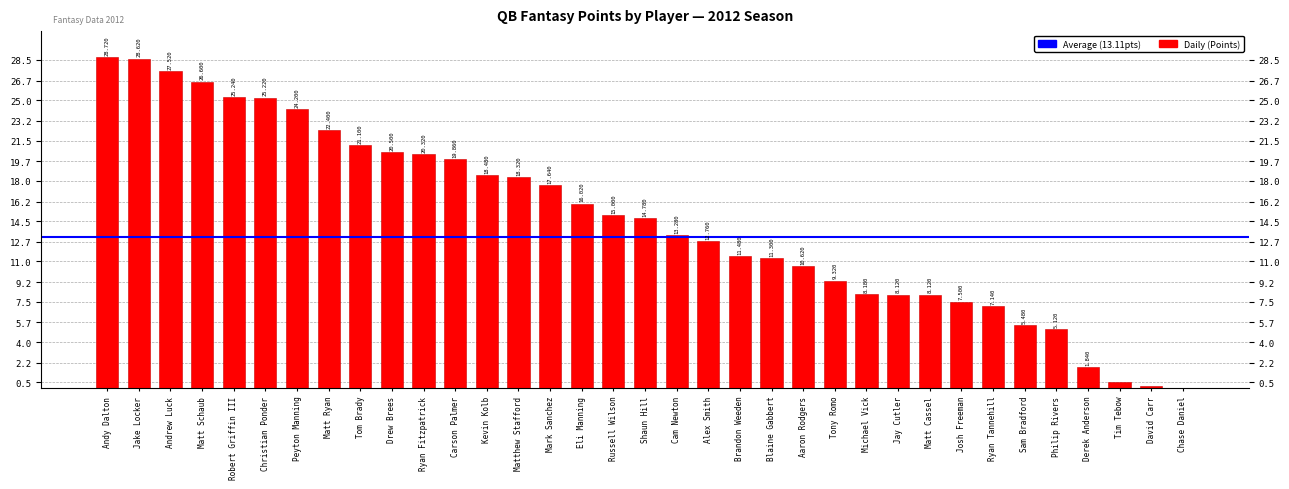

Which has a higher value, Ryan Tannehill or Drew Brees?

Drew Brees